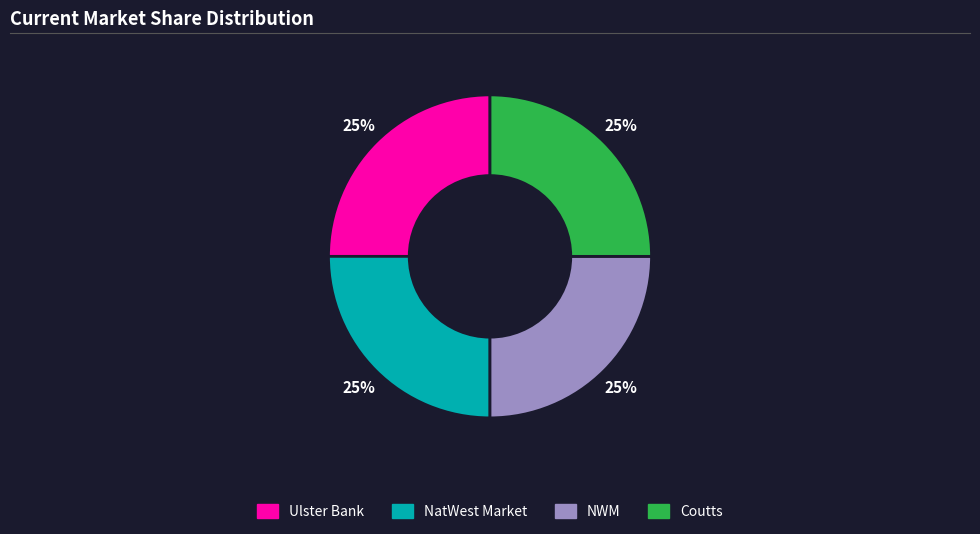

To the nearest percent, what is the combined percentage of NatWest Market and Ulster Bank?

50%